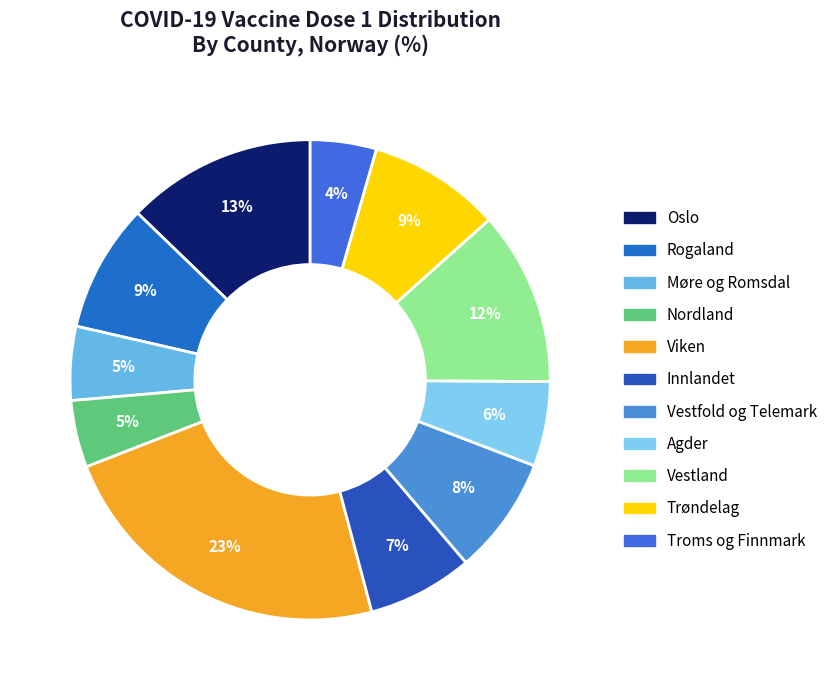

Count the number of slices in the pie.

11